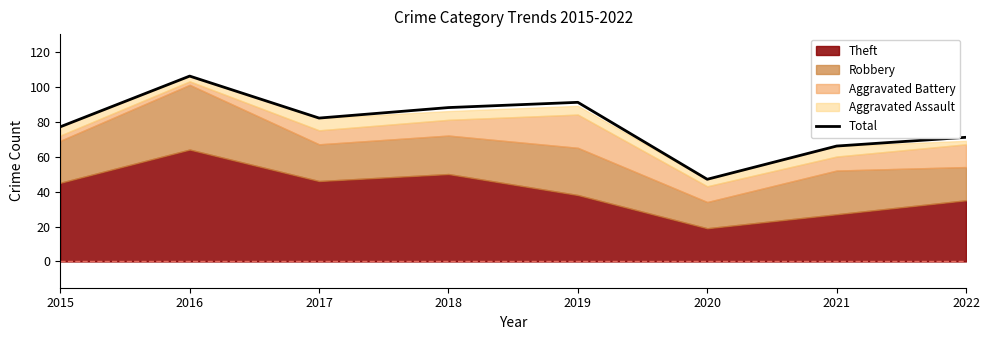

What is the sum of the values at 2016 and 2019?

197